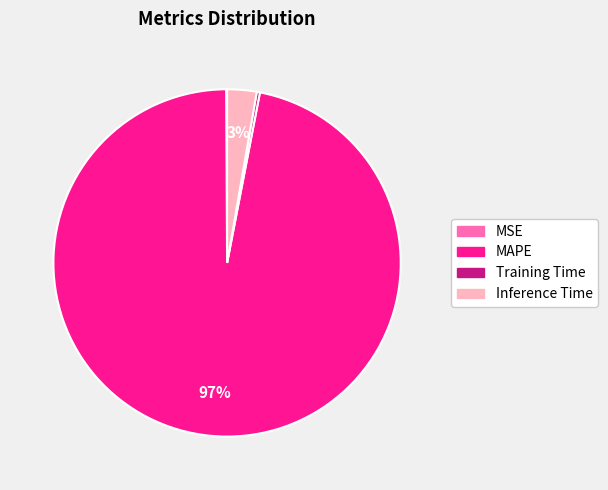

Is MAPE the majority of the pie?

Yes